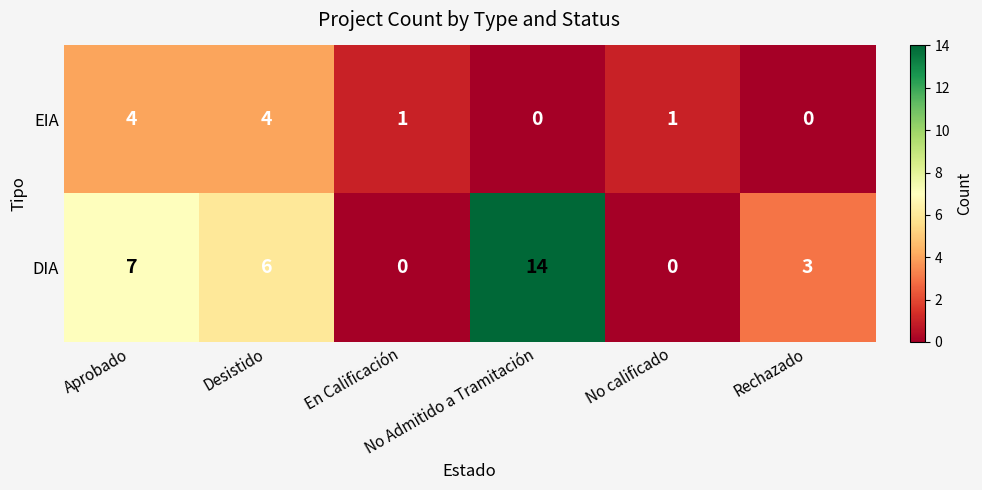

At which category does the chart reach its peak across all series?

No Admitido a Tramitación